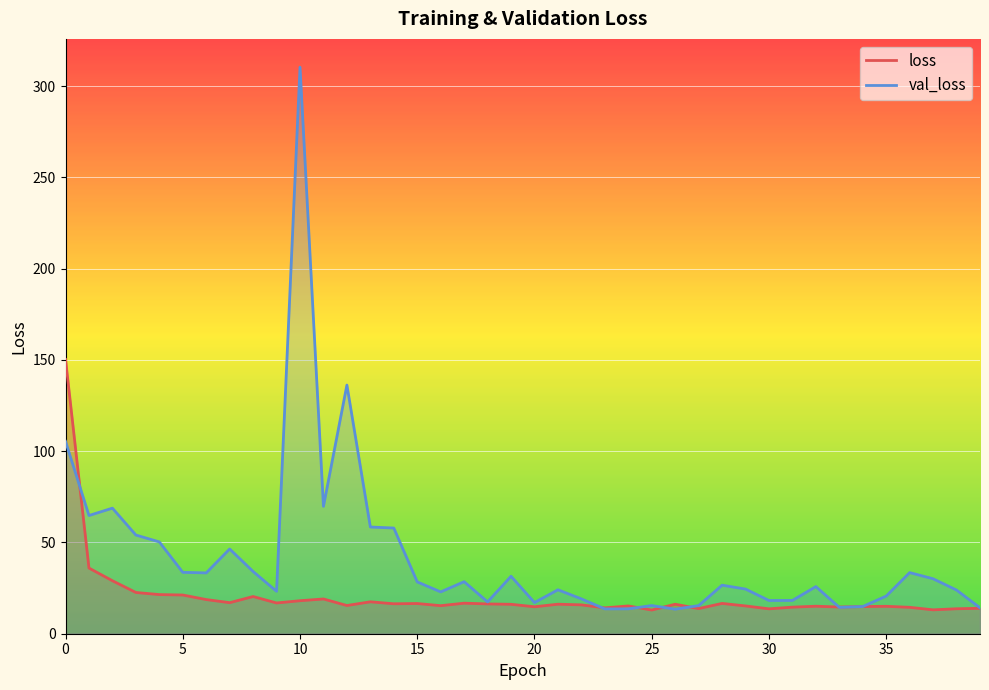

What value does the loss series have at 31?

14.6